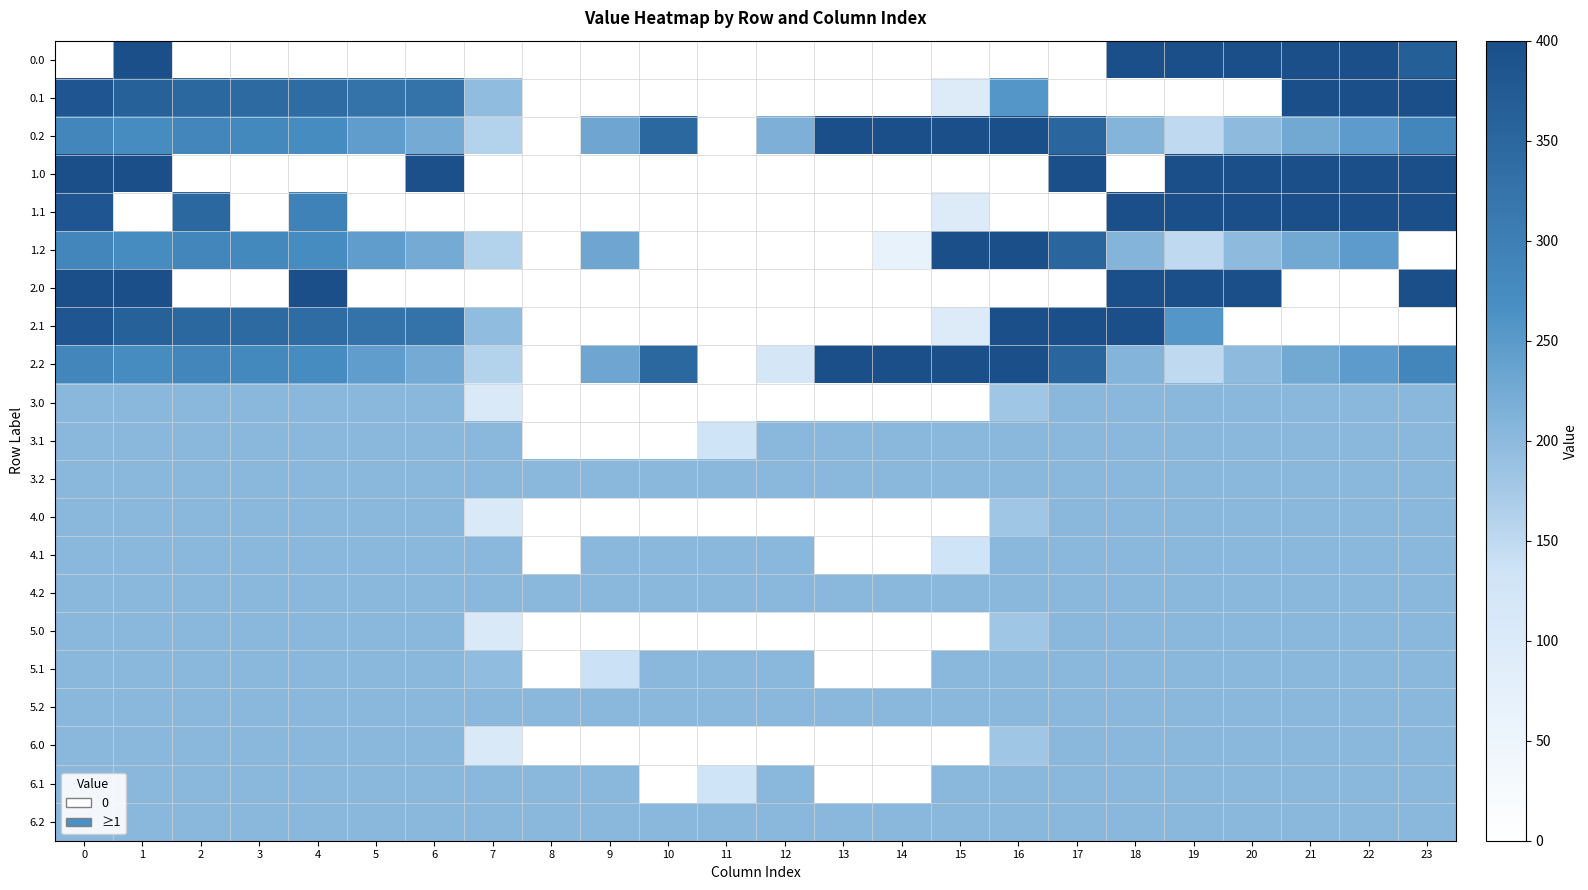

At how many categories does at least one series exceed 89?

24